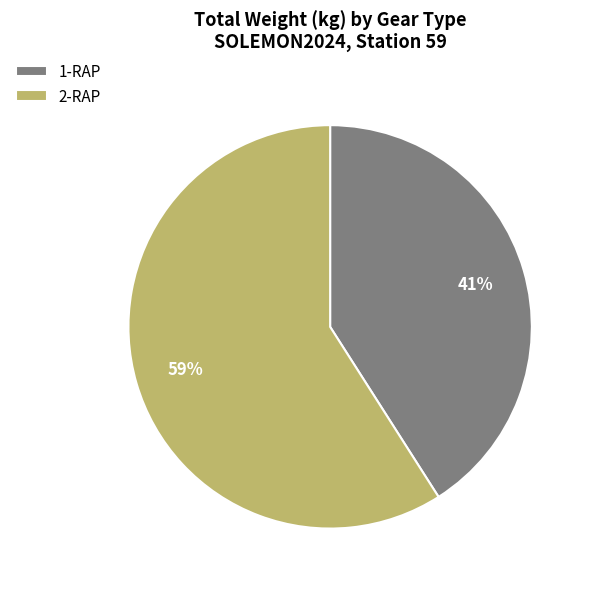

Is it true that 2-RAP is 59% of the pie?

True